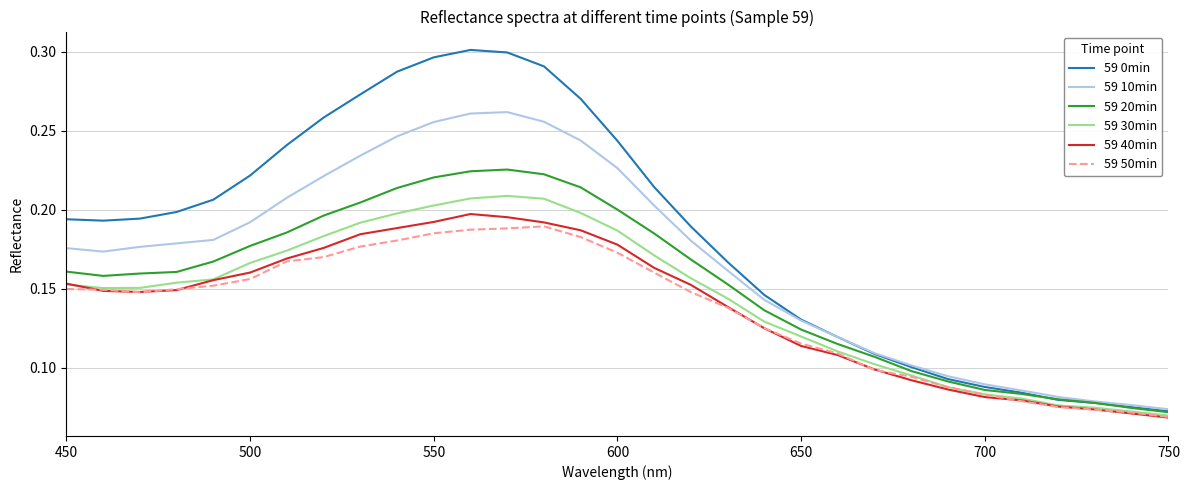

Which series has the largest total across all categories?

59 0min